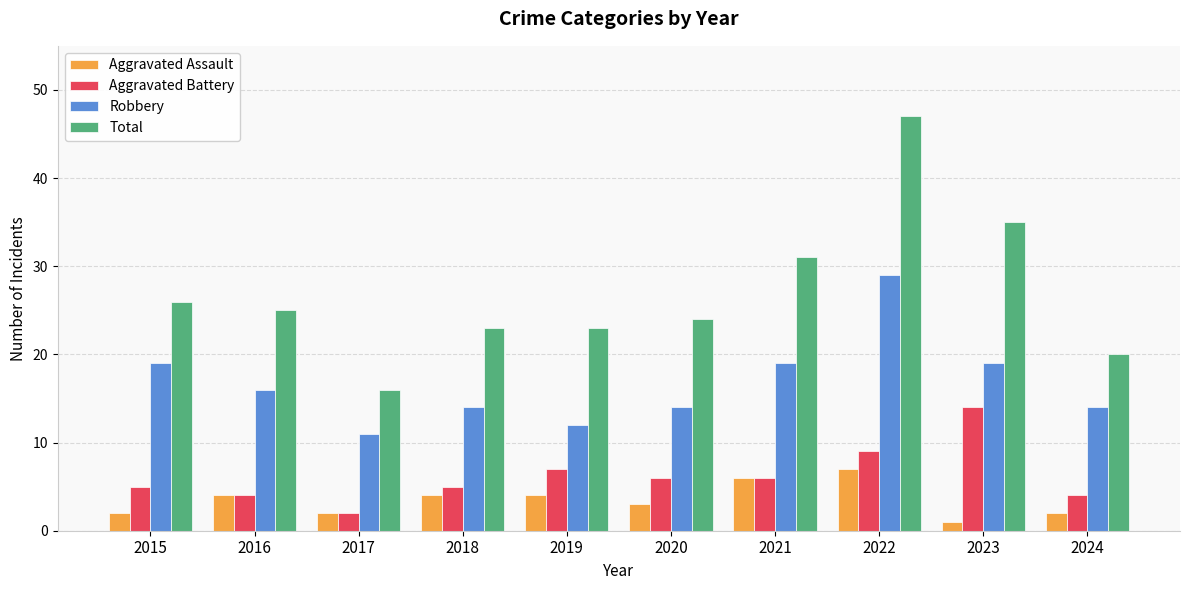

What are all the series names shown in the legend?

Aggravated Assault, Aggravated Battery, Robbery, Total